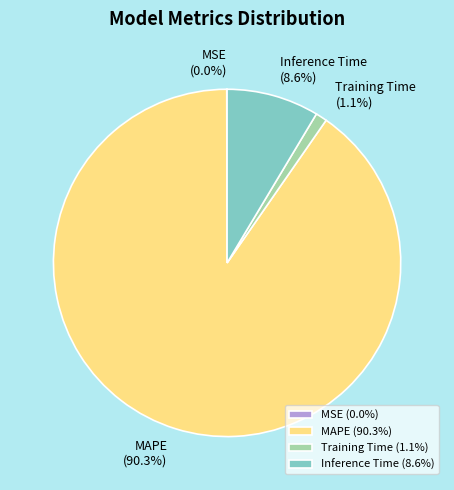

Is it true that Inference Time is 21% of the pie?

False